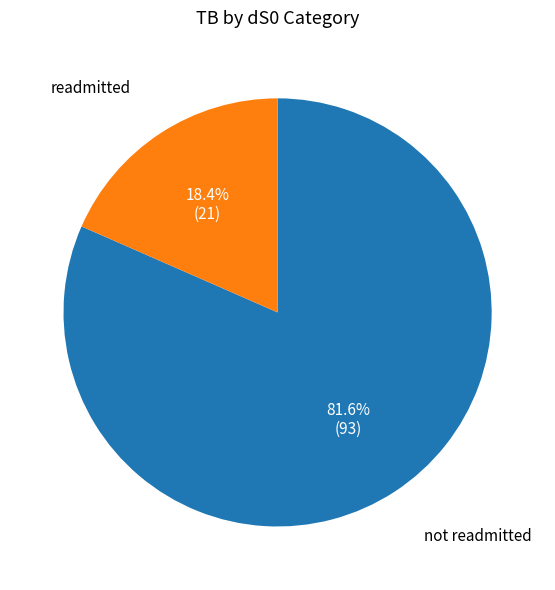

Is there any slice that represents more than half of the pie?

Yes